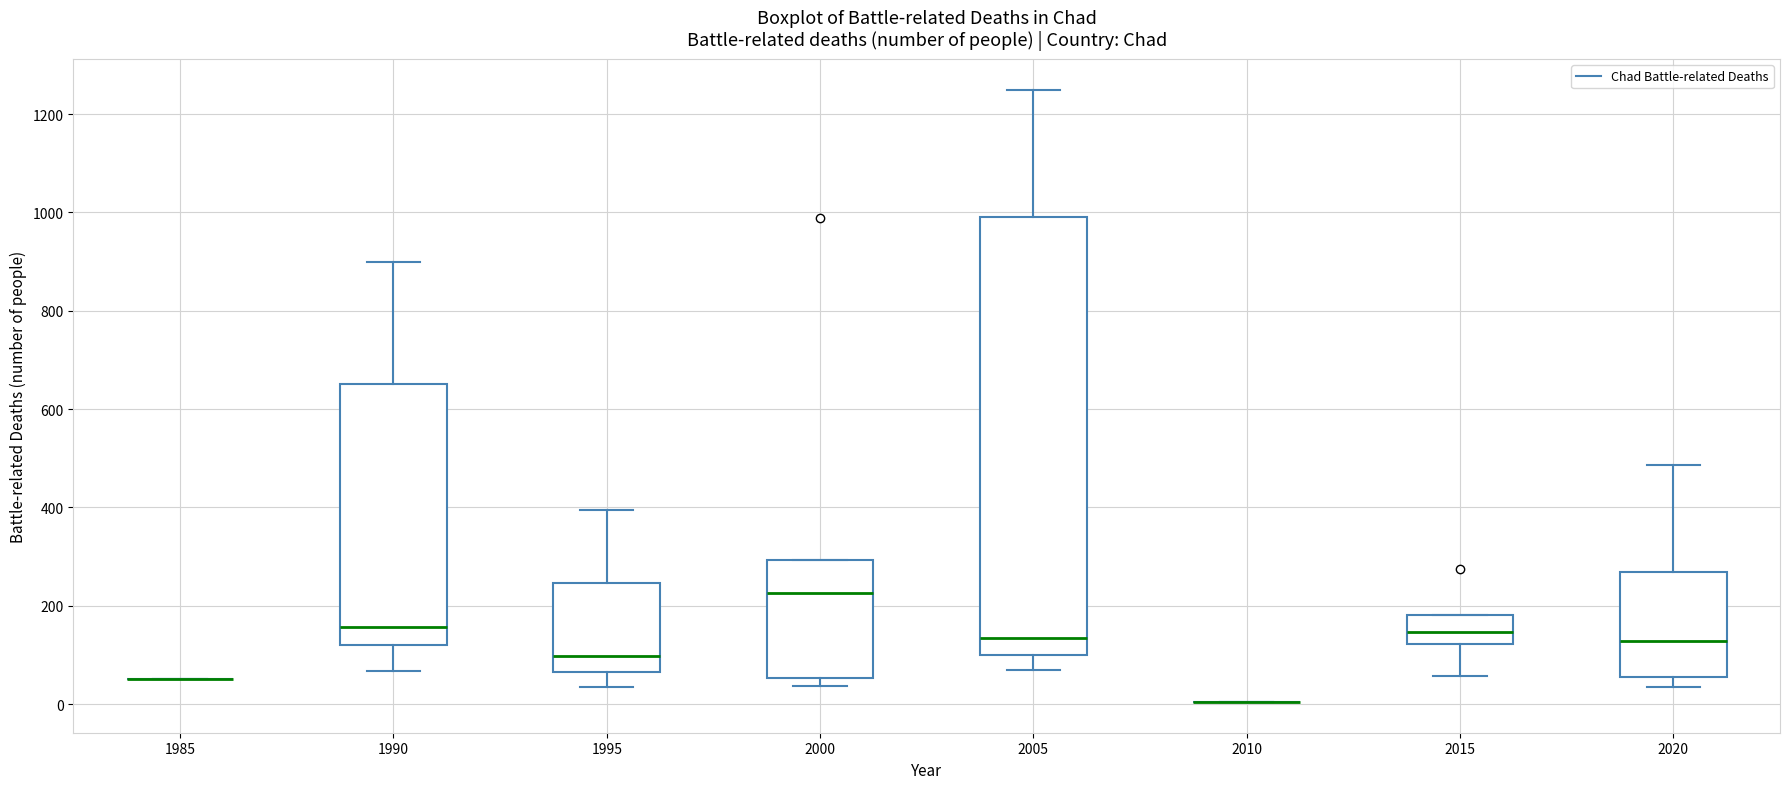

Comparing the boxes themselves (not the whiskers), which one is the tallest?

2005